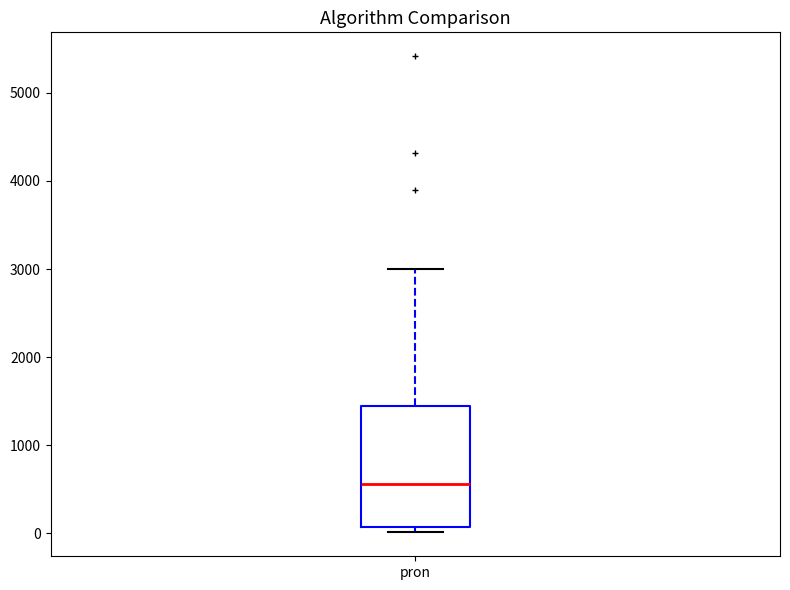

Where is the upper edge of the box for pron on the y-axis? The values are not printed on the chart, so give them approximately, as read against the axis.

1400